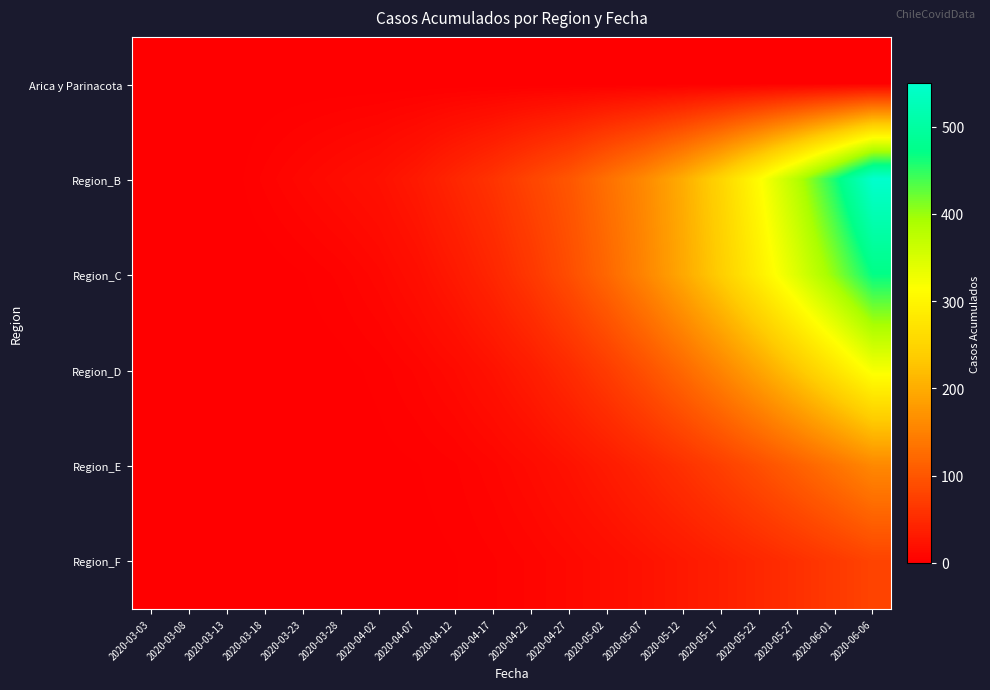

At 2020-06-06, list the series in order from smallest to largest.

Arica y Parinacota, Region_F, Region_E, Region_D, Region_C, Region_B